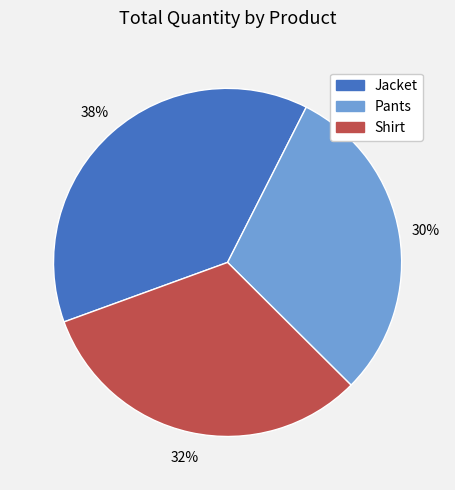

What percentage is the Pants slice, to the nearest percent?

30%